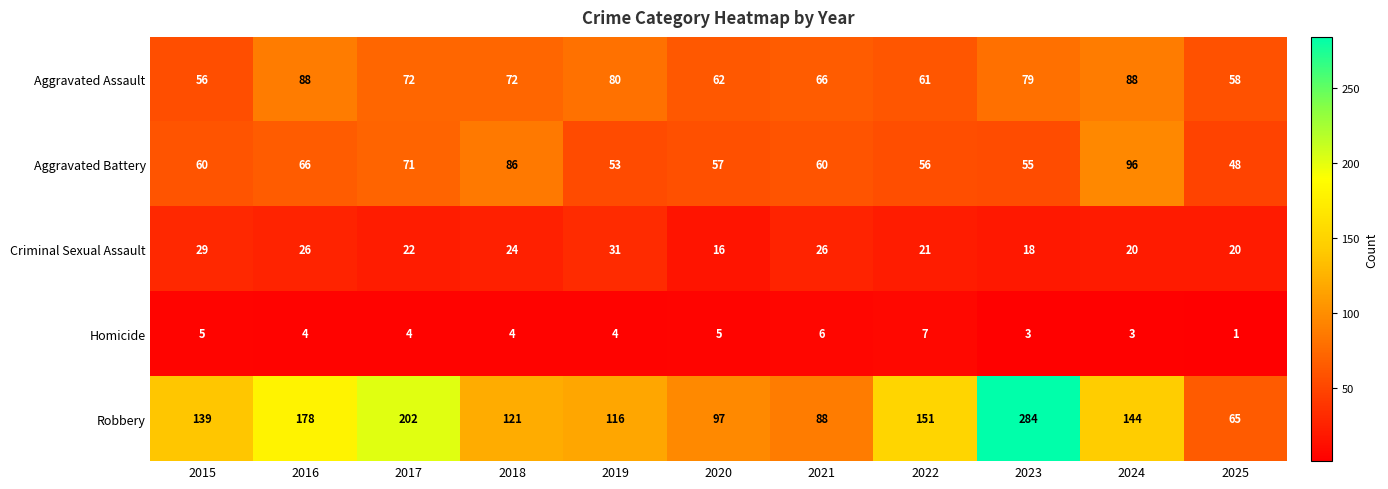

Which series changed the most between 2020 and 2025?

Robbery